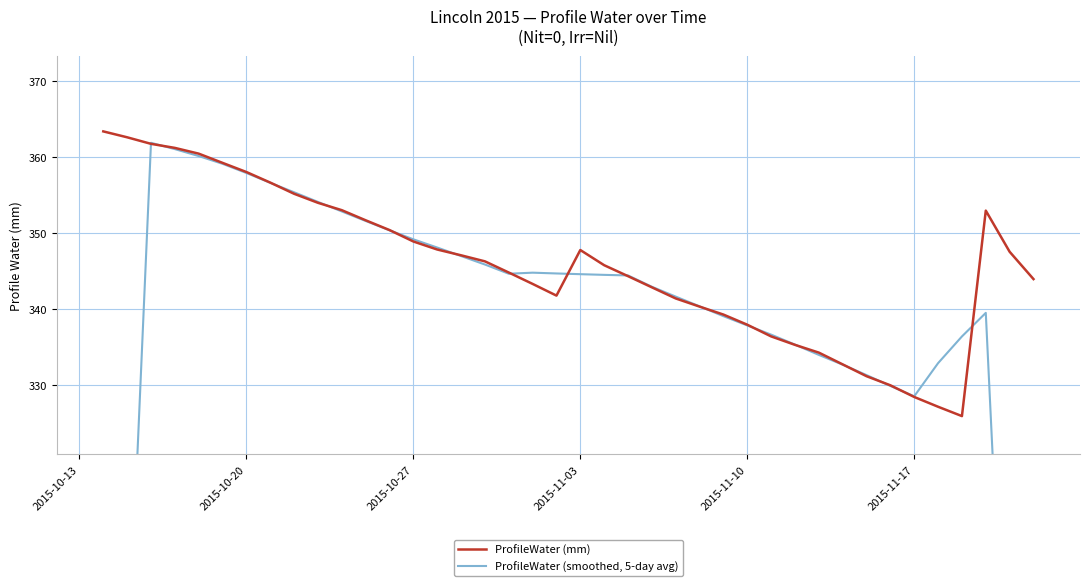

What is the sum of all ProfileWater (mm) values?

13831.4